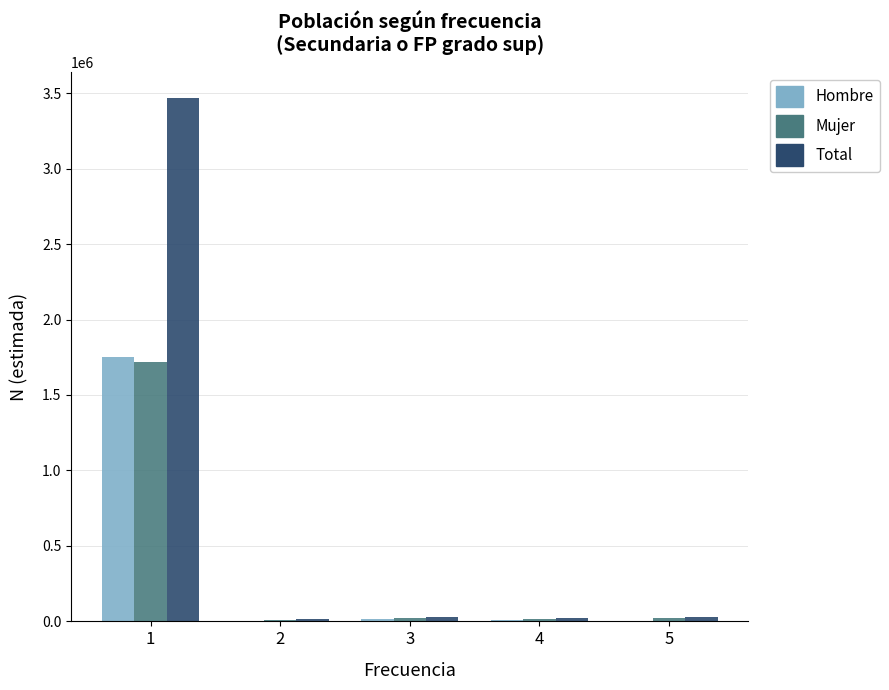

Read the Mujer value at 4.

12996